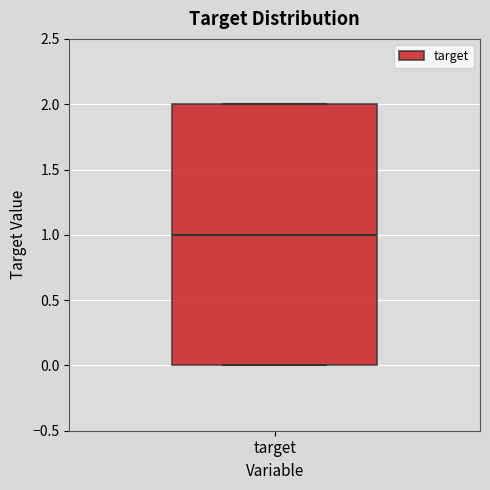

Read this box plot against the y-axis: the position of the median line, the range covered by the box, and the ends of both whiskers. The values are not printed on the chart, so give them approximately, as read against the axis.

median 1, box 0 to 2, whiskers 0 to 2